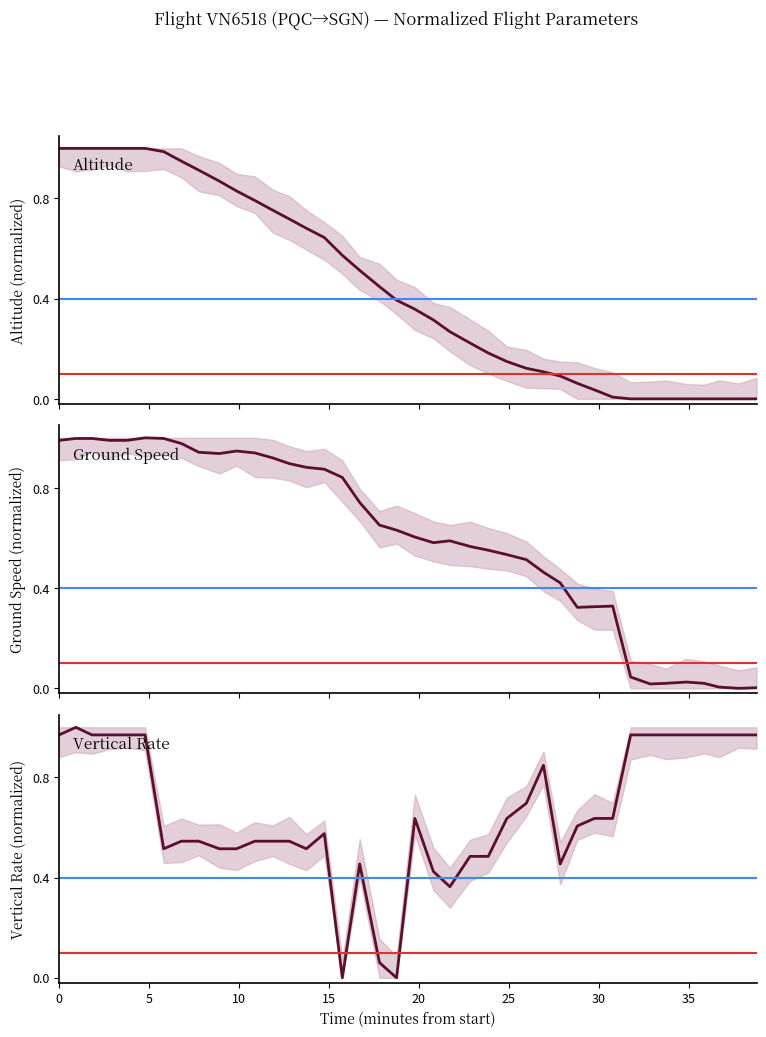

What is the highest value of the Altitude series?

1.0